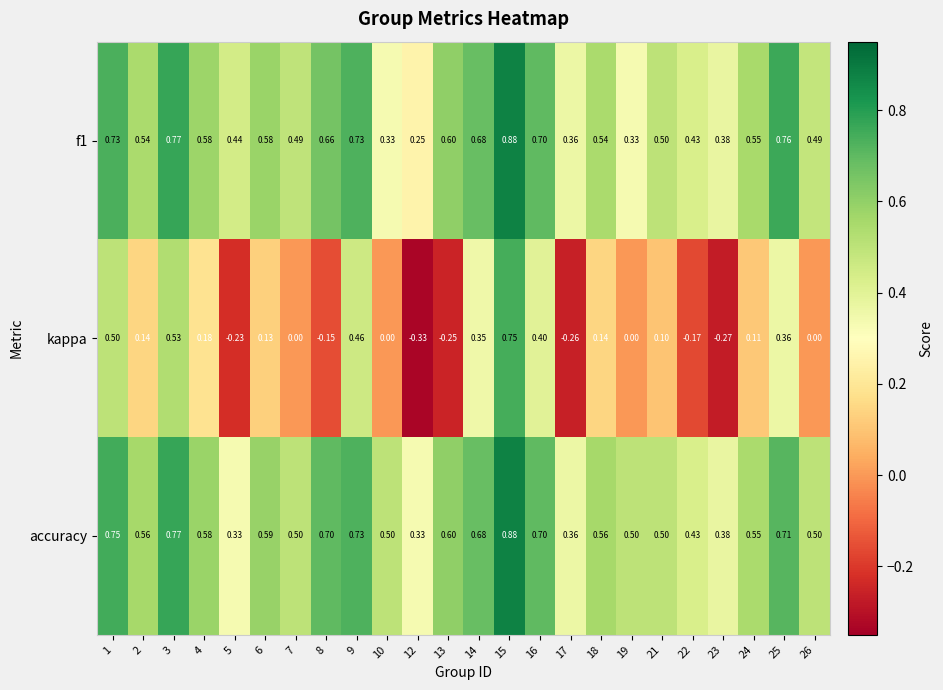

Which series has the widest spread of values?

kappa